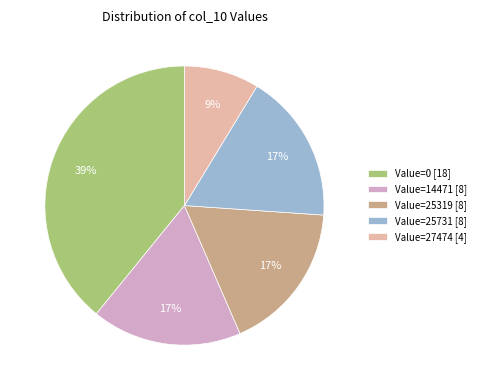

Combined, do Value=27474 [4] and Value=14471 [8] account for over 50%?

No